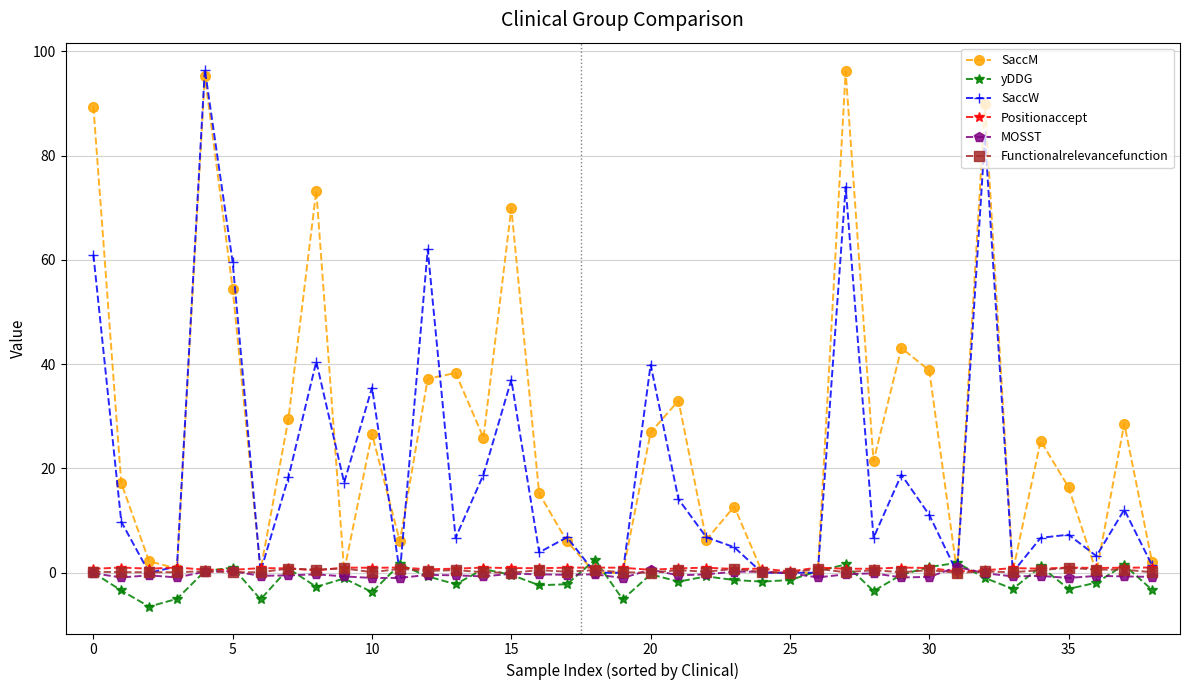

What is the sum of all Positionaccept values?

31.9